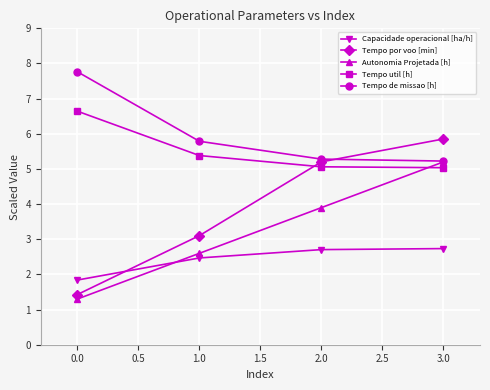

True or false: Tempo de missao [h] has a value of 1.2 at 2.0.

False